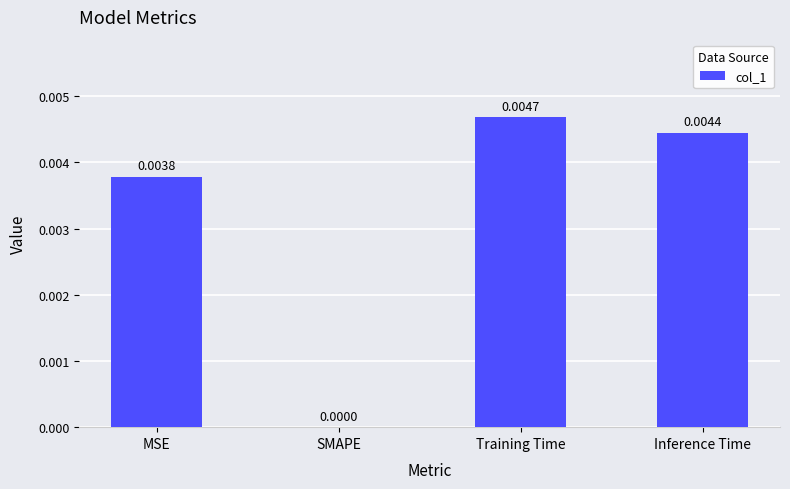

Where is the data nearest to the value 0?

SMAPE